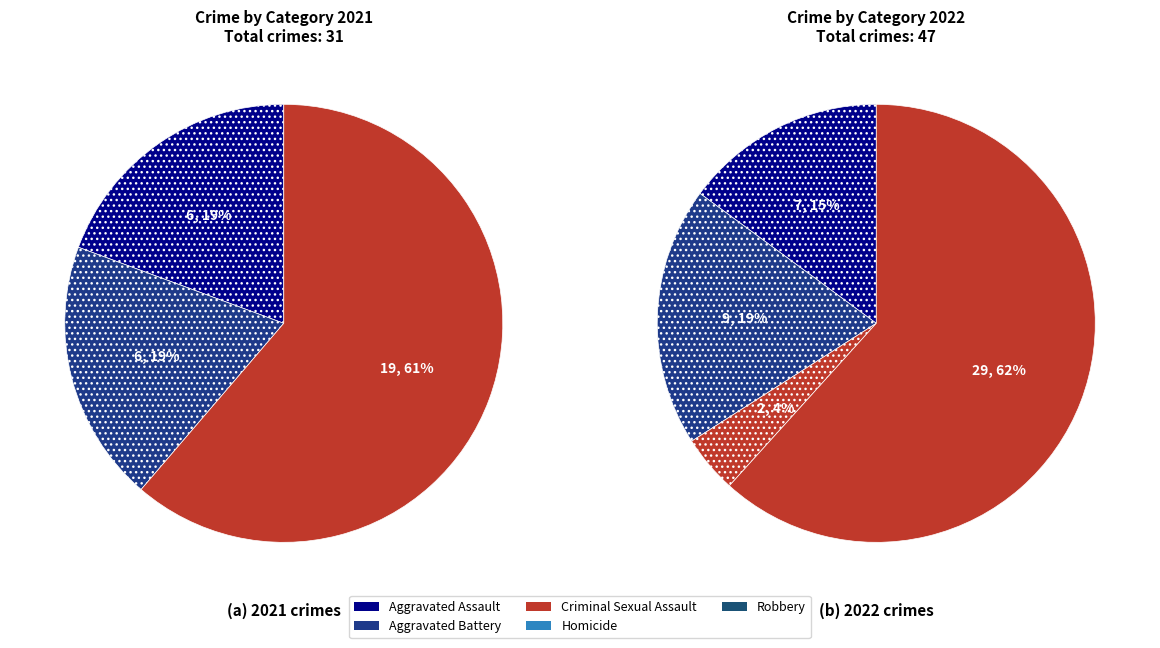

What is the smallest slice in the pie chart?

2